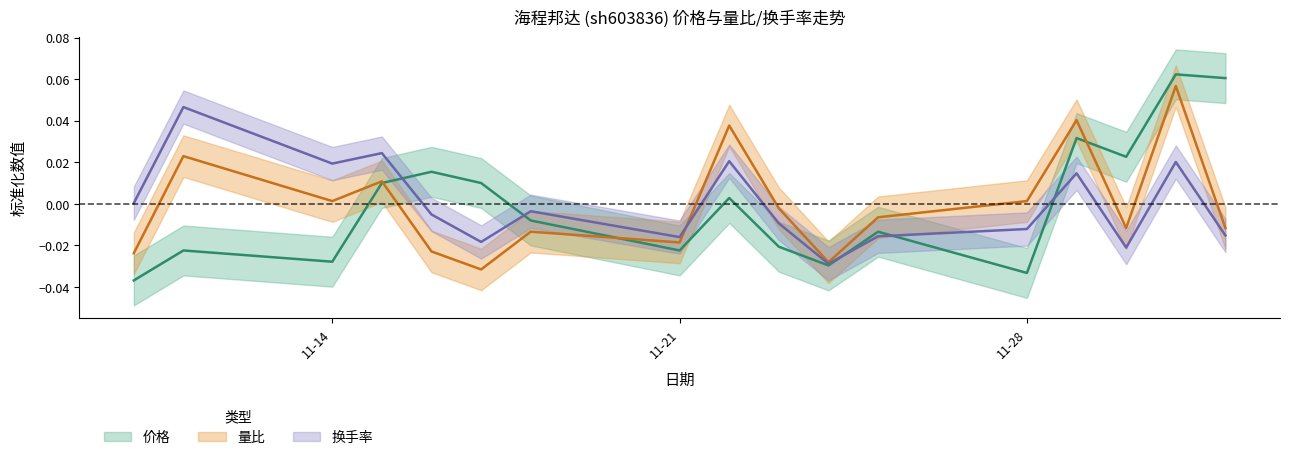

What is the maximum value shown in the chart?

0.1